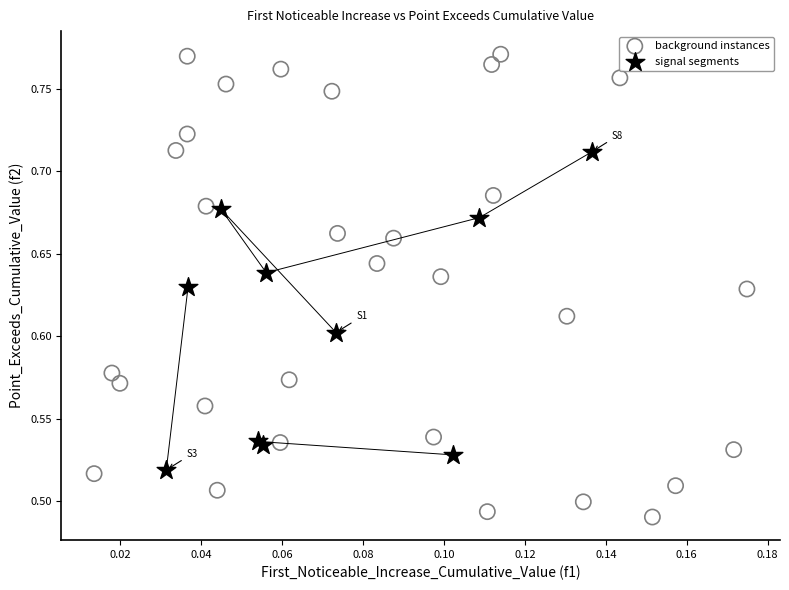

Which series contains the lowest Y value?

background instances